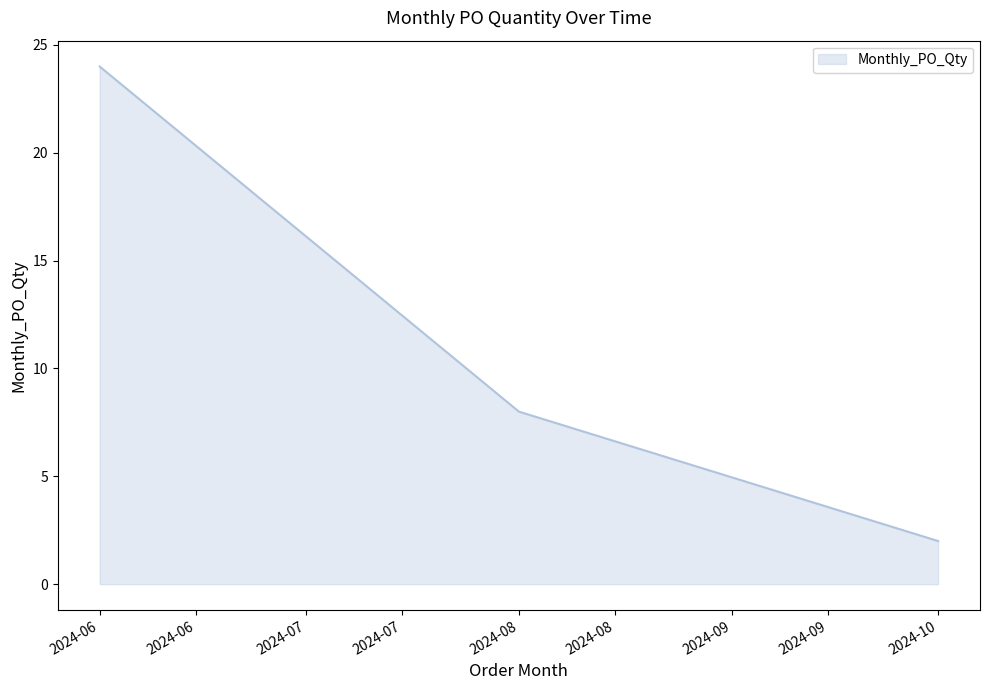

What is the sum of all values?

34